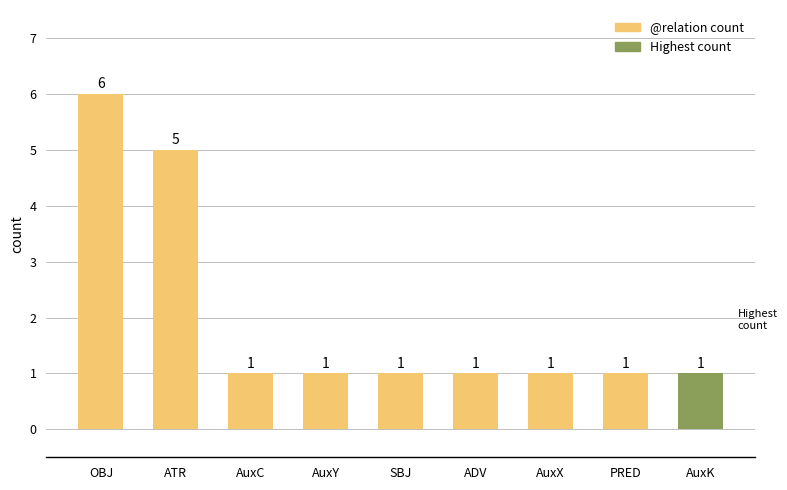

What is the difference between the maximum and minimum values?

5